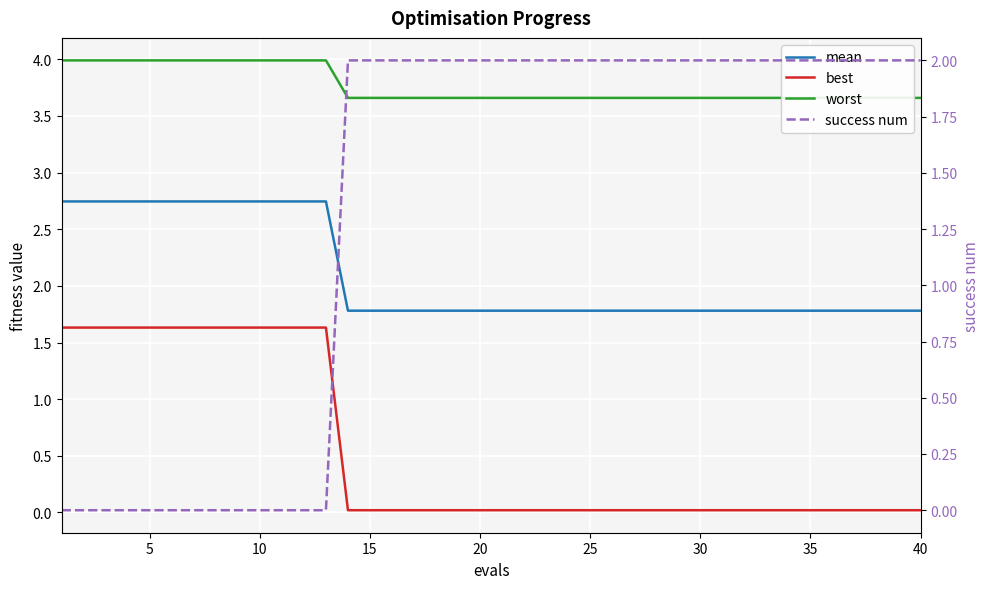

Count the success num values in the range 0 to 2.

40